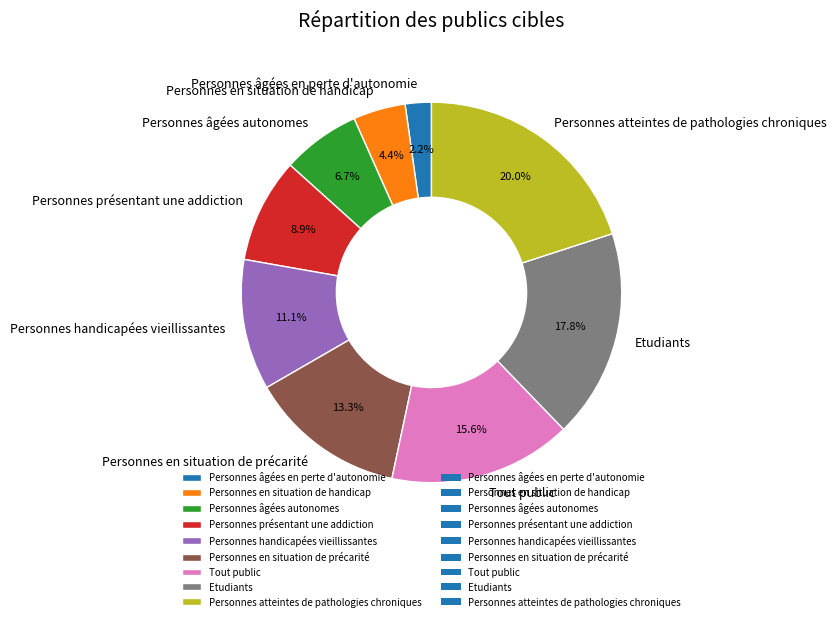

What is the ratio of the value at Etudiants to the value at Personnes en situation de précarité?

1.3